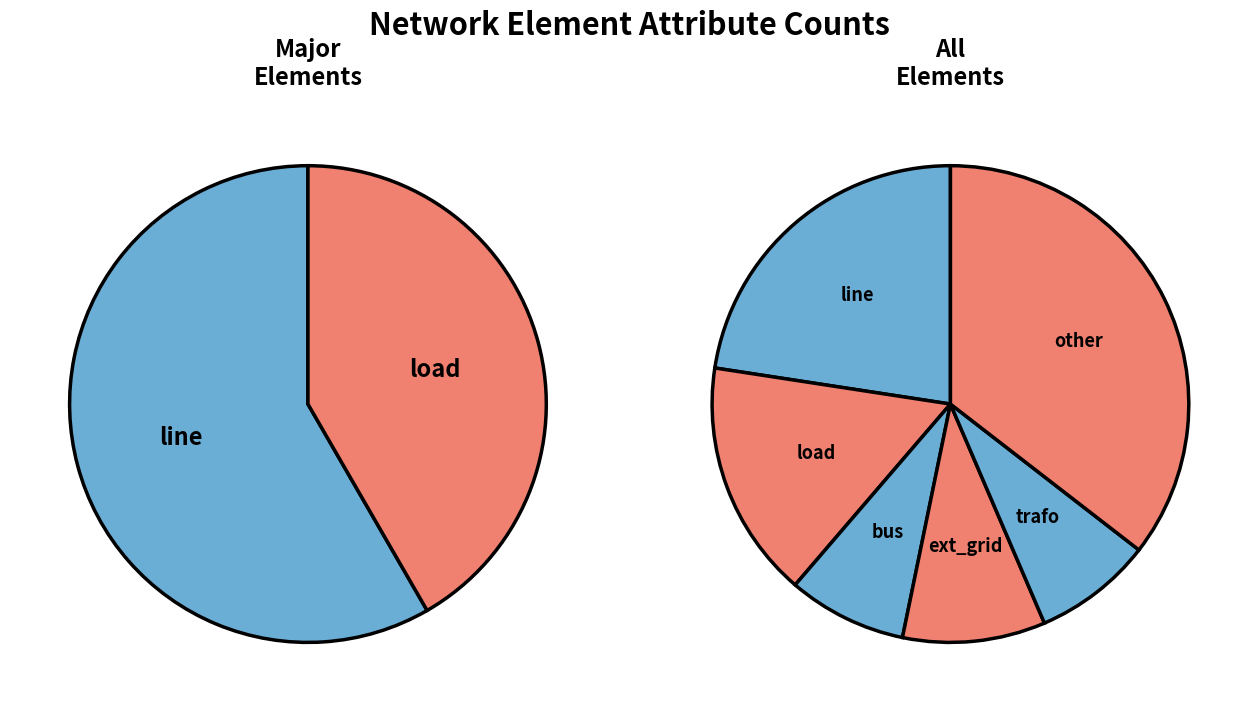

To the nearest percent, what portion does trafo represent?

8%